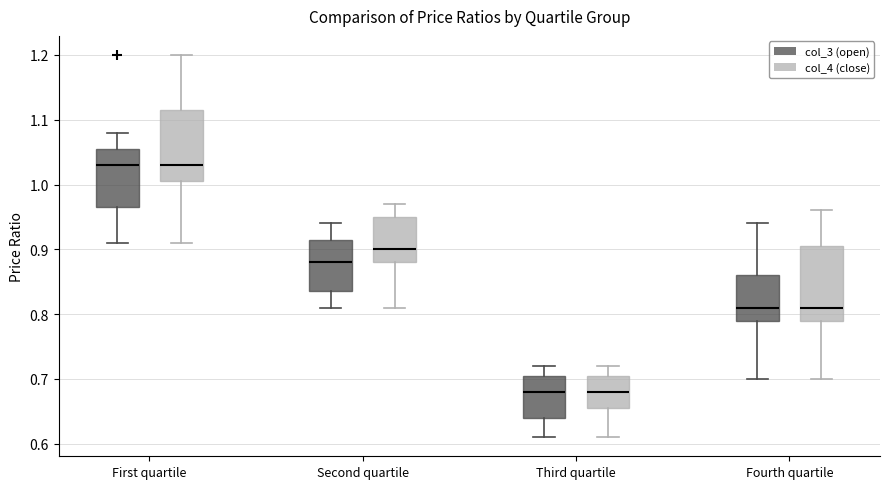

Where does the upper whisker of the box for Third quartile (col_3 (open)) end on the y-axis? The values are not printed on the chart, so give them approximately, as read against the axis.

0.72